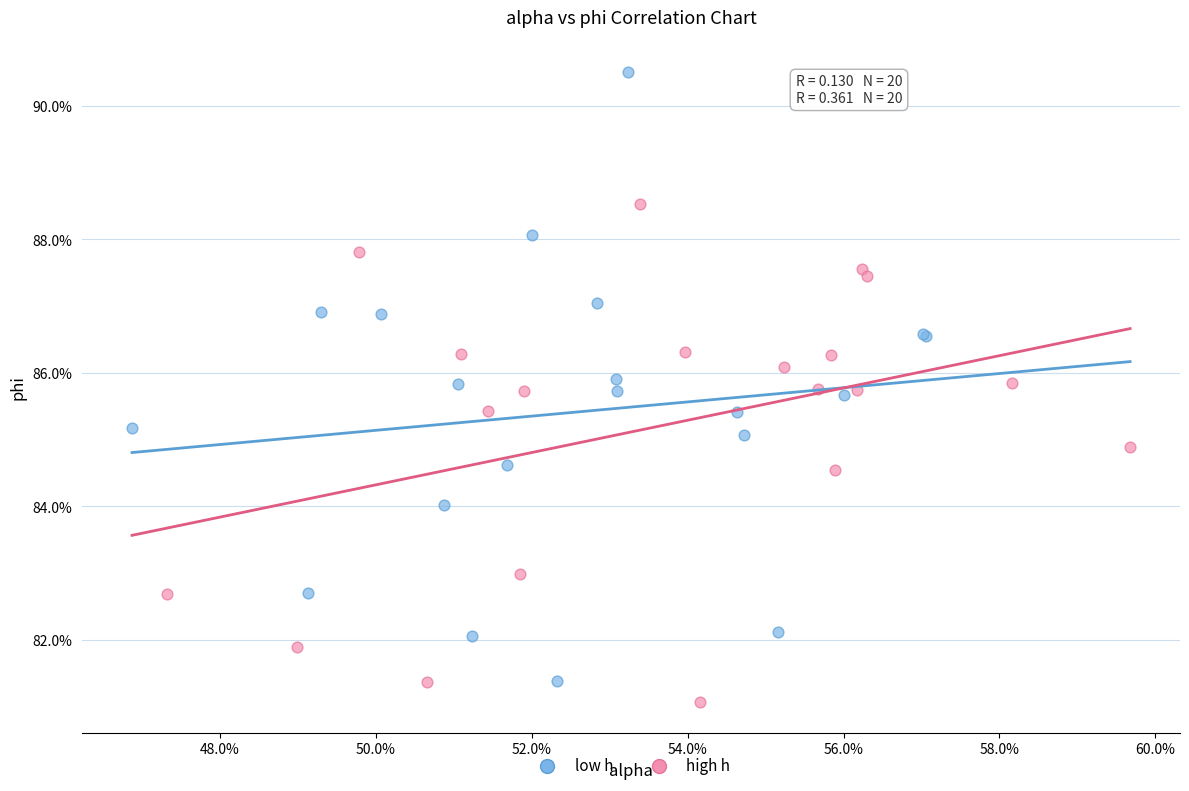

What are all the series names shown in the legend?

low h, high h